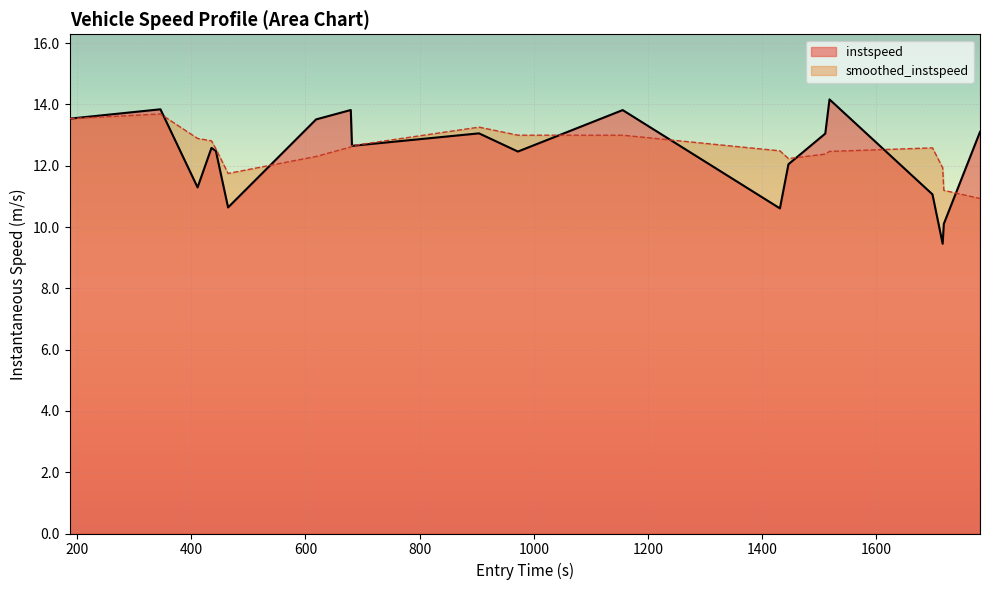

How many lines are shown in the chart?

2